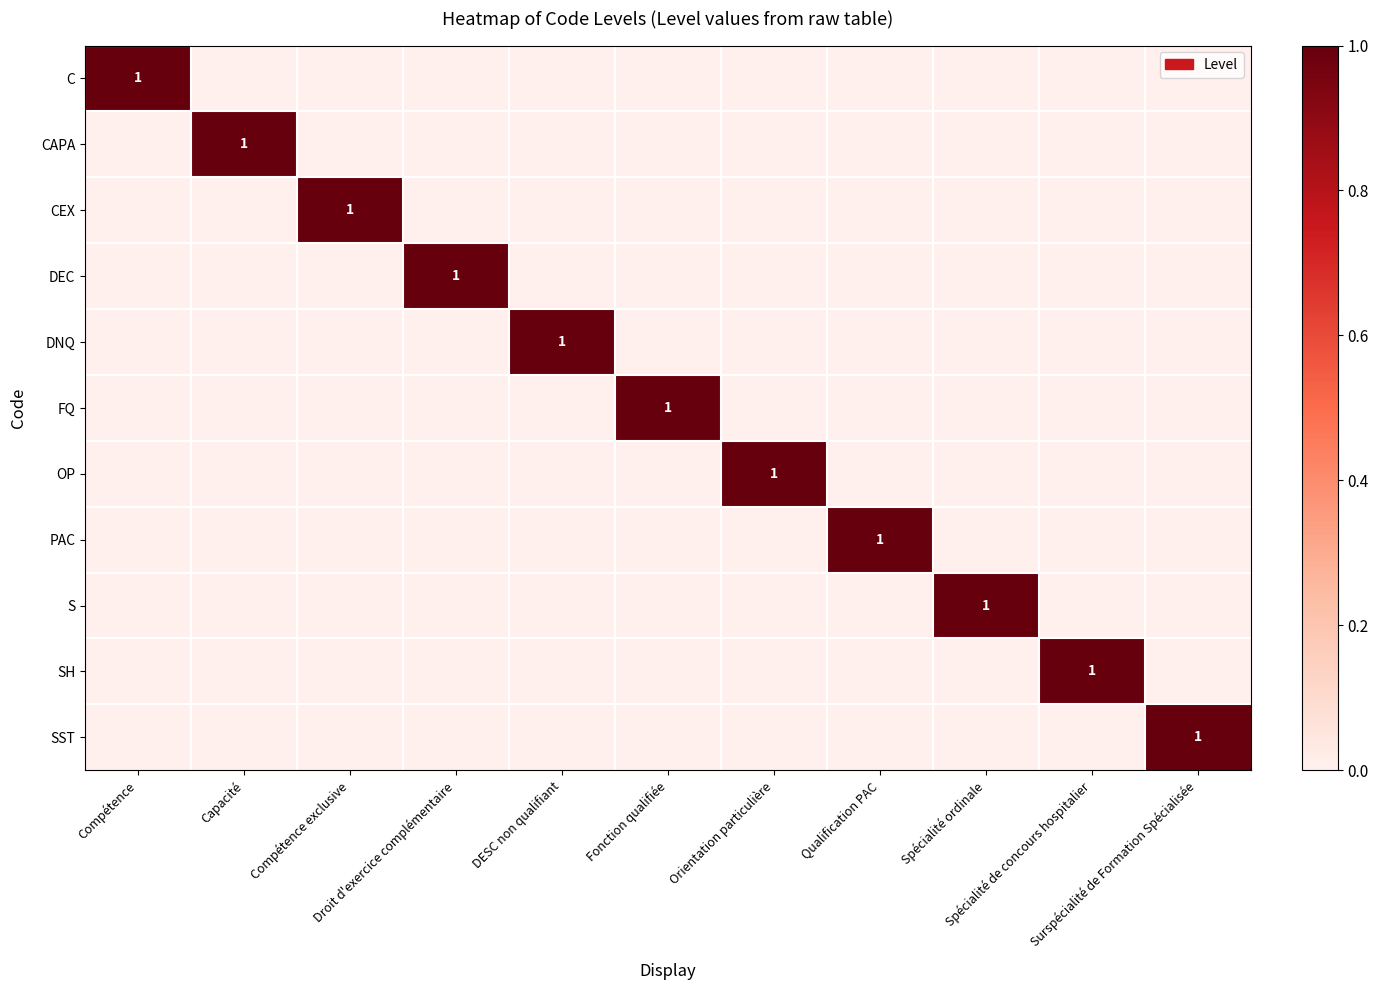

At Spécialité de concours hospitalier, list the series in order from smallest to largest.

C, CAPA, CEX, DEC, DNQ, FQ, OP, PAC, S, SST, SH